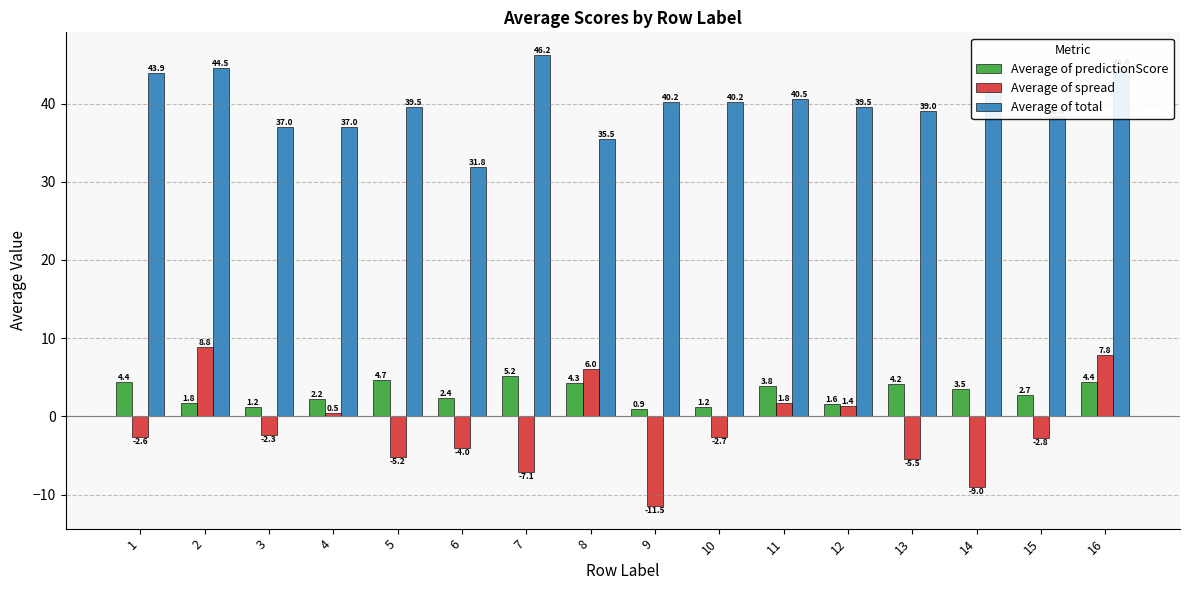

True or false: Average of spread has a value of 0.5 at 4.

True